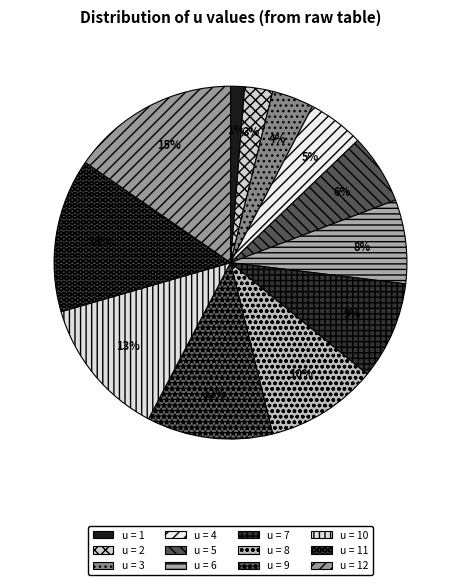

To the nearest percent, what is the average slice percentage?

8%